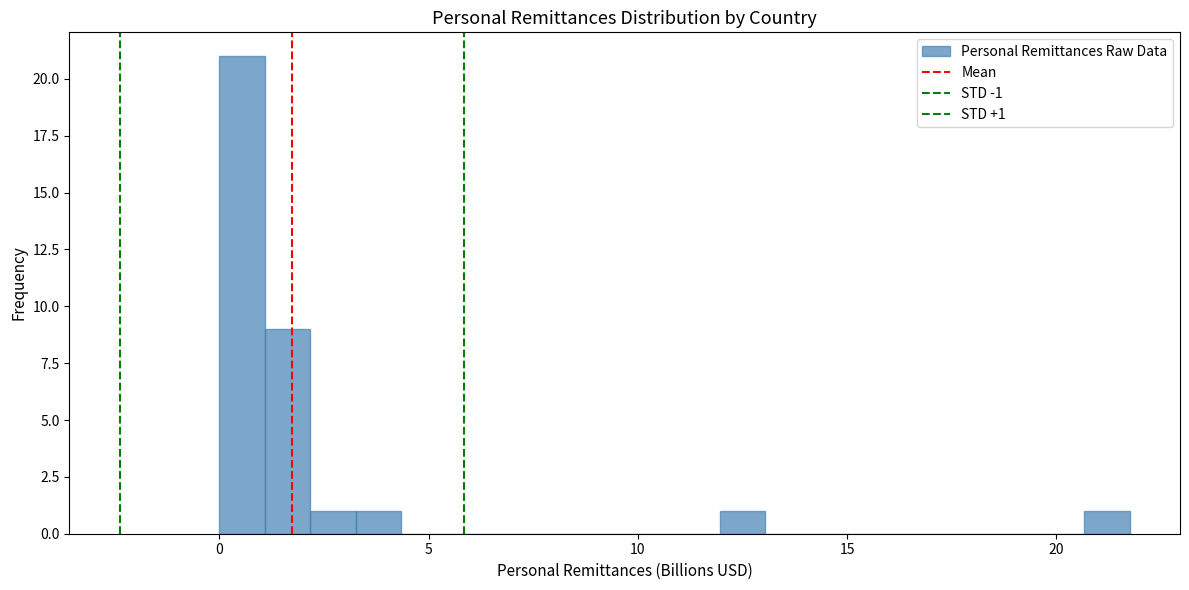

Around what value on the x-axis is the tallest bar? Give the approximate position of its centre, as read against the axis.

0.5